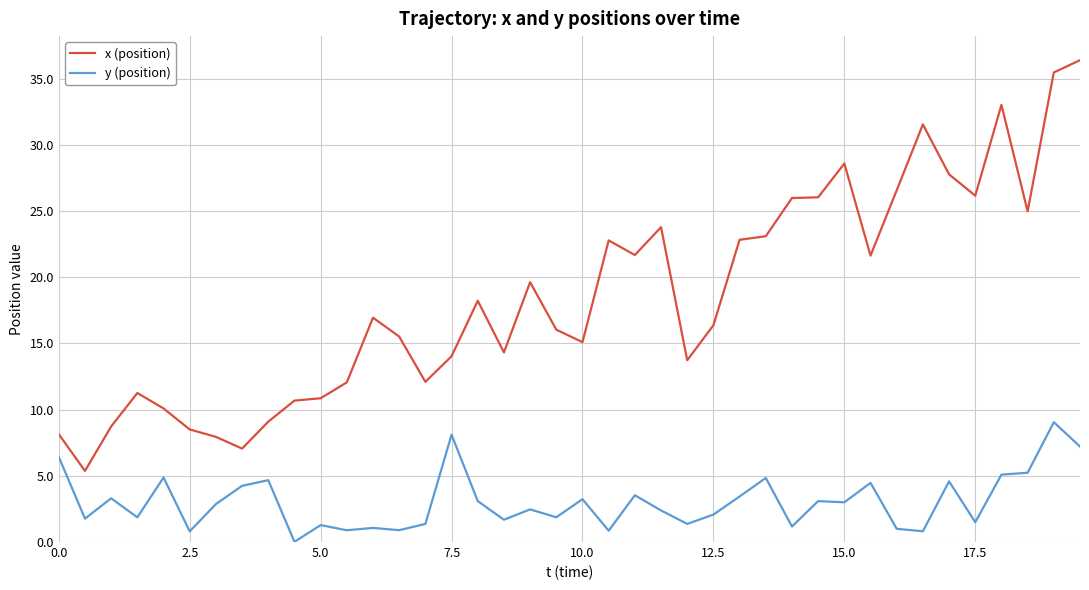

What is the maximum value for y (position)?

9.1